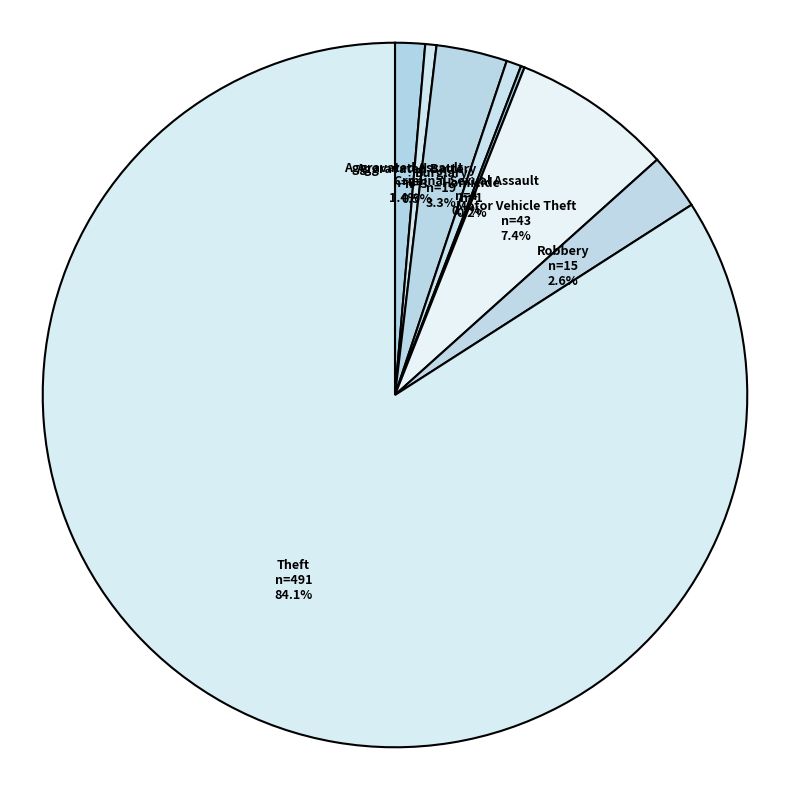

Is there any slice that represents more than half of the pie?

Yes